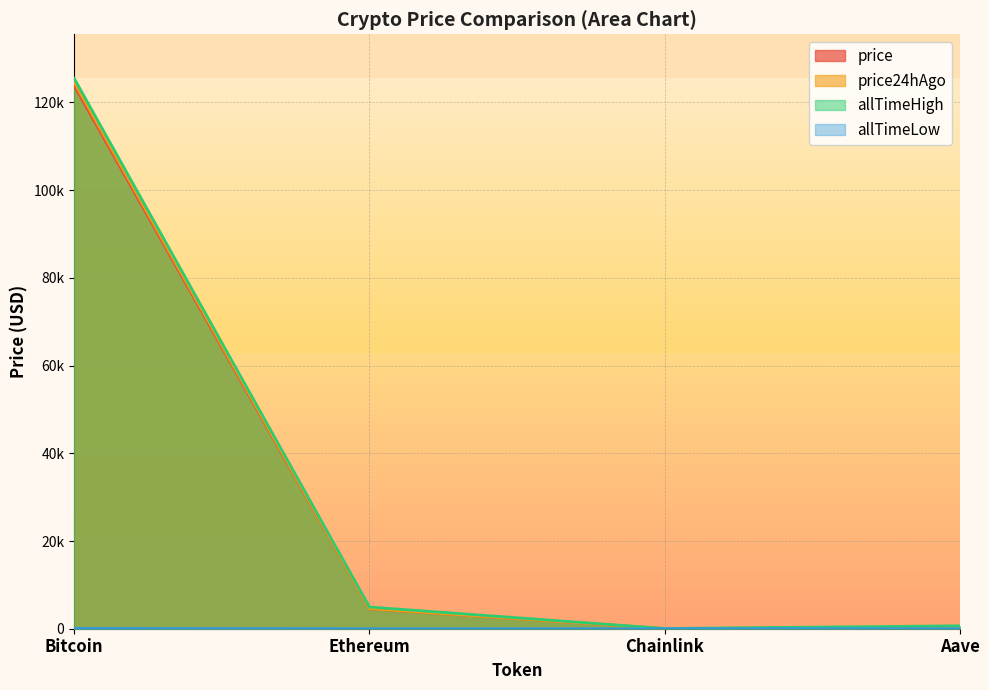

At how many categories does at least one series exceed 80586?

1